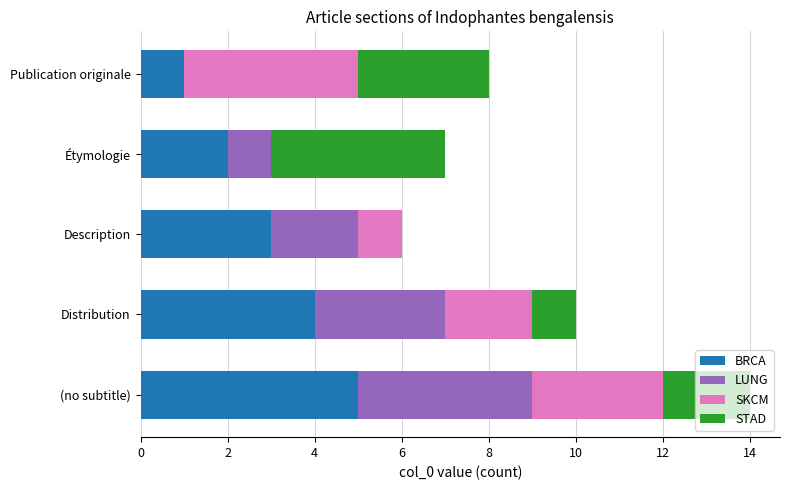

What is the sum of all BRCA values?

15